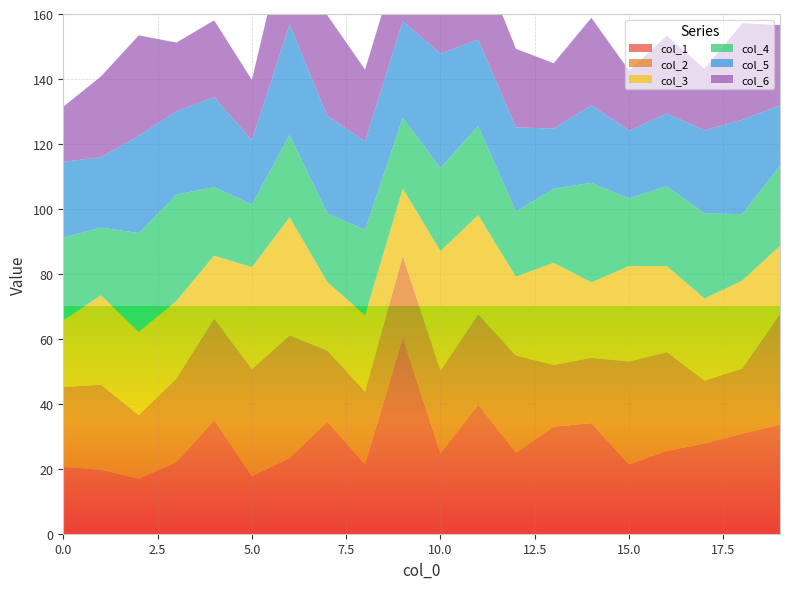

Reading left to right, what are all the values shown in this chart?

col_1: 0=20.6	1=19.7	2=16.9	3=22.0	4=35.0	5=17.7	6=23.3	7=34.6	8=21.3	9=60.4	10=24.7	11=39.8	12=25.0	13=32.9	14=34.0	15=21.3	16=25.5	17=27.8	18=30.8	19=33.6
col_2: 0=24.6	1=26.2	2=19.6	3=25.7	4=31.2	5=33.0	6=37.7	7=21.8	8=22.4	9=25.2	10=25.5	11=27.7	12=29.9	13=19.0	14=20.1	15=31.7	16=30.4	17=19.3	18=20.1	19=34.0
col_3: 0=20.5	1=27.5	2=25.6	3=23.9	4=19.4	5=31.4	6=36.4	7=21.1	8=23.5	9=20.7	10=36.8	11=30.6	12=24.3	13=31.5	14=23.2	15=29.4	16=26.5	17=25.3	18=27.1	19=21.1
col_4: 0=25.5	1=20.9	2=30.4	3=32.7	4=21.1	5=19.3	6=25.4	7=21.1	8=26.3	9=21.8	10=25.6	11=27.4	12=20.1	13=22.8	14=30.6	15=20.8	16=24.6	17=26.2	18=20.5	19=24.6
col_5: 0=23.3	1=21.7	2=30.0	3=25.7	4=27.7	5=19.9	6=34.0	7=30.0	8=27.2	9=29.7	10=35.2	11=26.6	12=25.9	13=18.5	14=23.9	15=20.9	16=22.4	17=25.6	18=29.0	19=18.7
col_6: 0=17.0	1=24.9	2=30.9	3=21.1	4=23.6	5=18.5	6=32.0	7=31.0	8=22.1	9=23.4	10=27.4	11=26.1	12=24.2	13=20.1	14=26.9	15=18.4	16=23.9	17=18.9	18=29.7	19=24.7